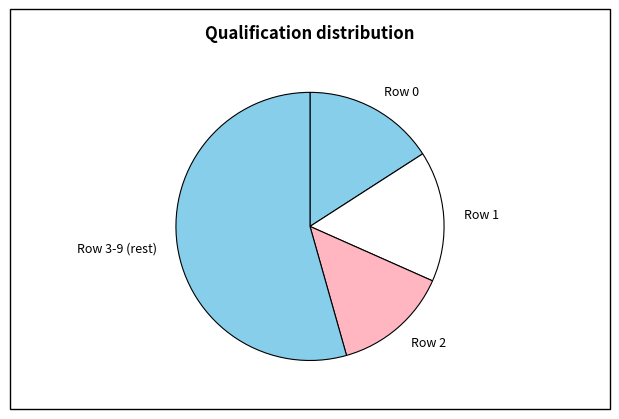

The Row 2 slice represents 14% of the pie. True or false?

True